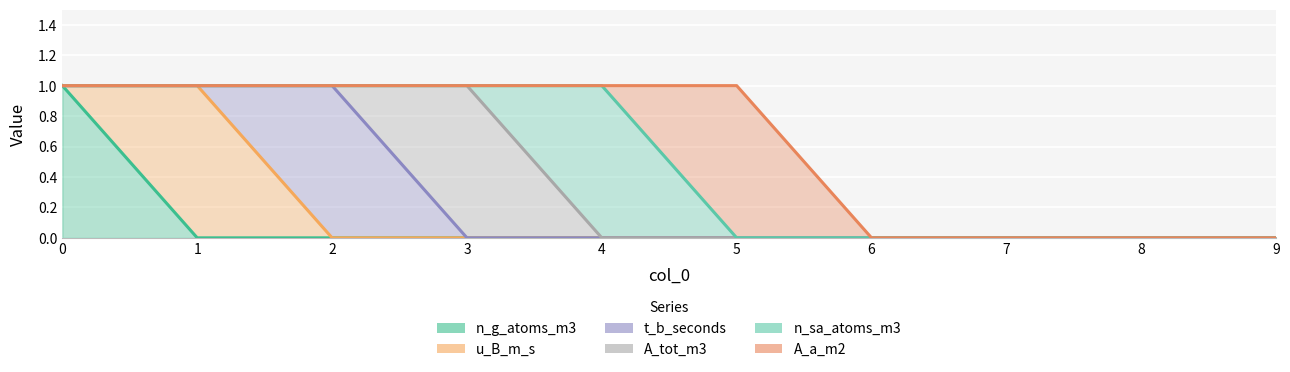

Is it true that A_a_m2 equals 0 at 4?

False